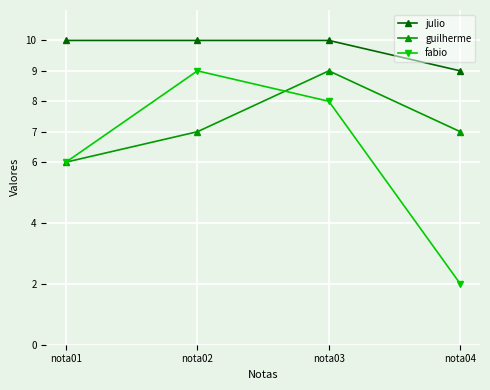

Count the fabio values in the range 6 to 9.

3